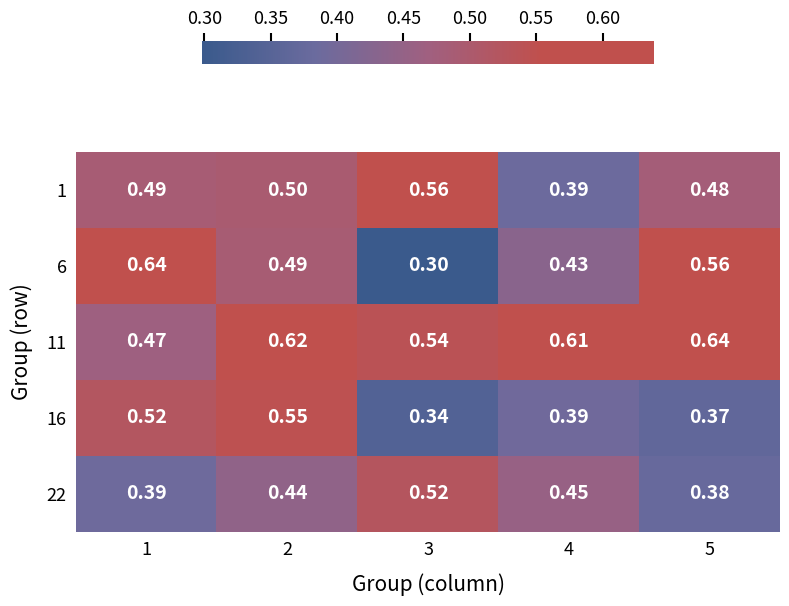

At how many categories does at least one series exceed 0?

5